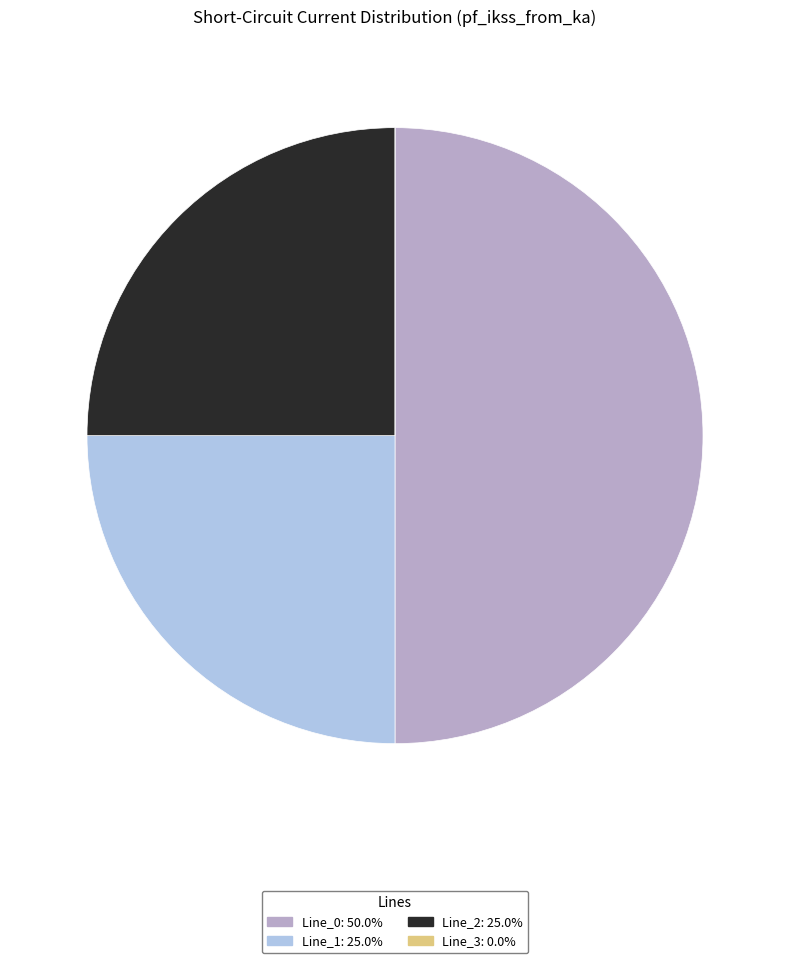

Approximately how many times larger is the value at Line_0 compared to Line_2?

2.0